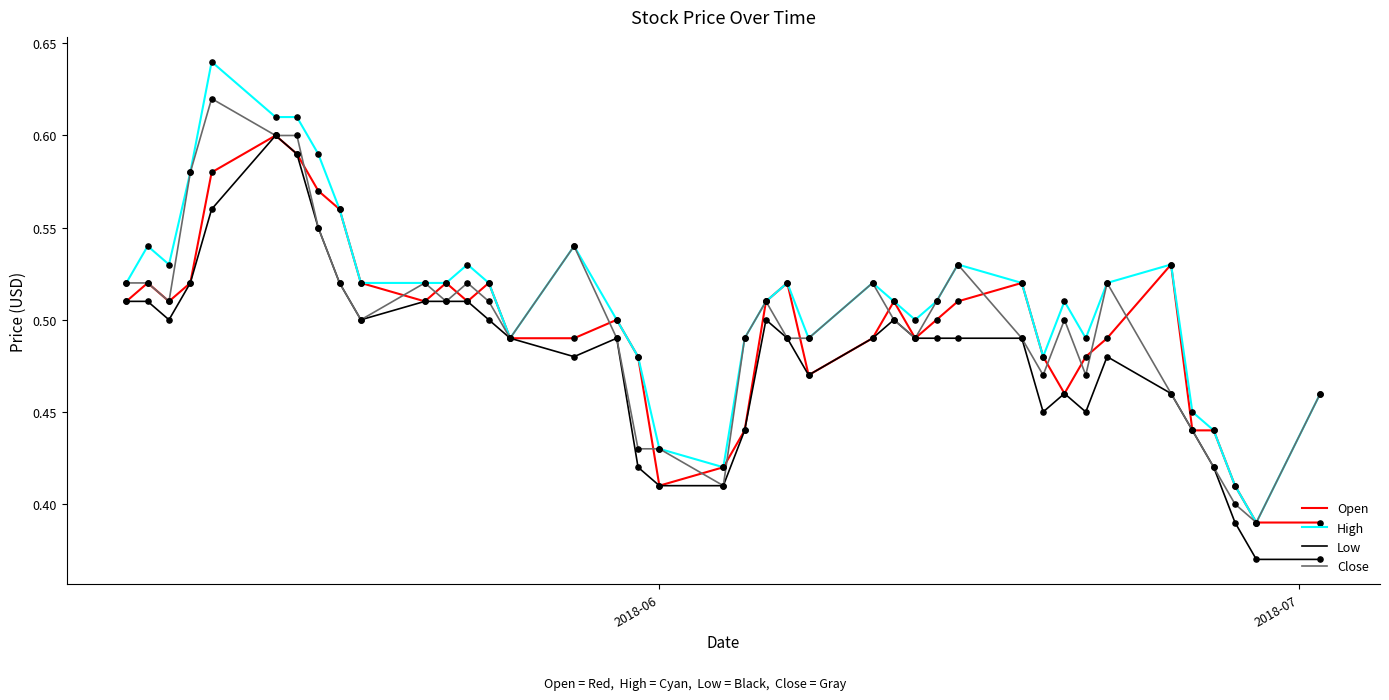

Which series has the largest range (max minus min)?

High